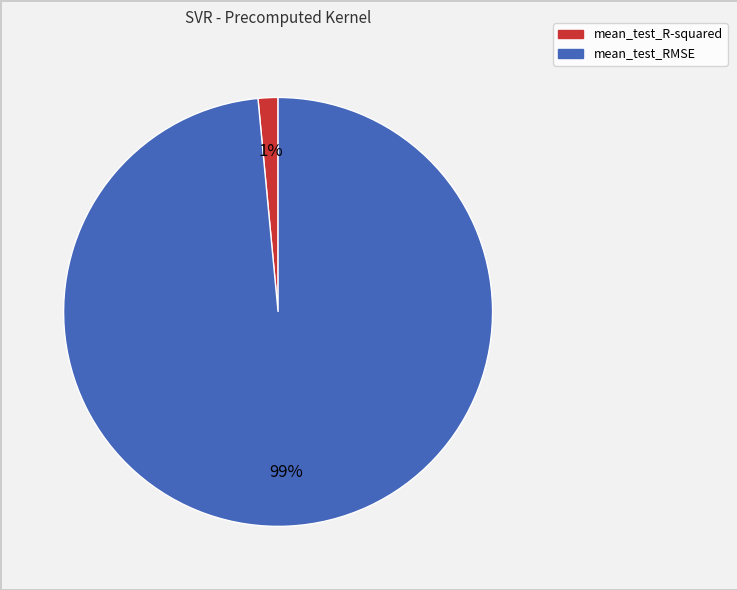

To the nearest percent, what is the combined percentage of mean_test_R-squared and mean_test_RMSE?

100%